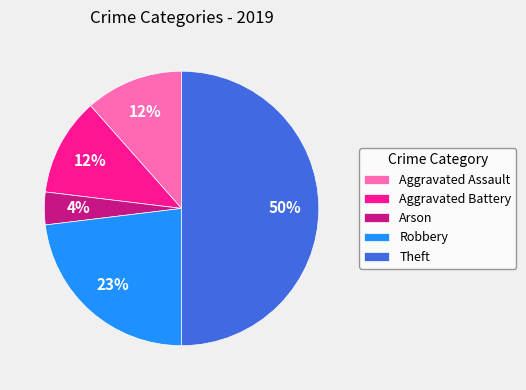

What is the smallest slice in the pie chart?

Arson